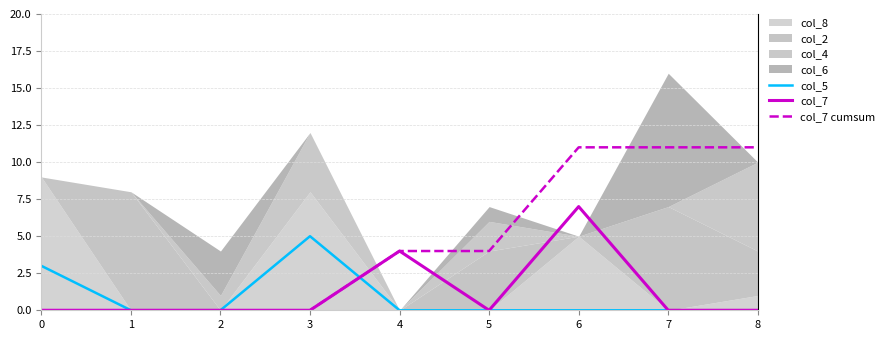

True or false: col_7 cumsum has a value of -5 at 1.

False